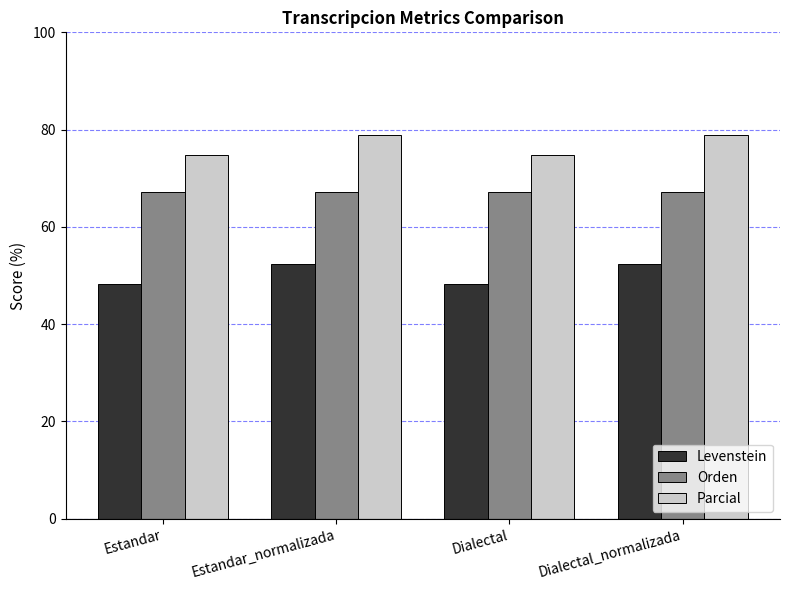

What is the maximum value for Parcial?

78.8